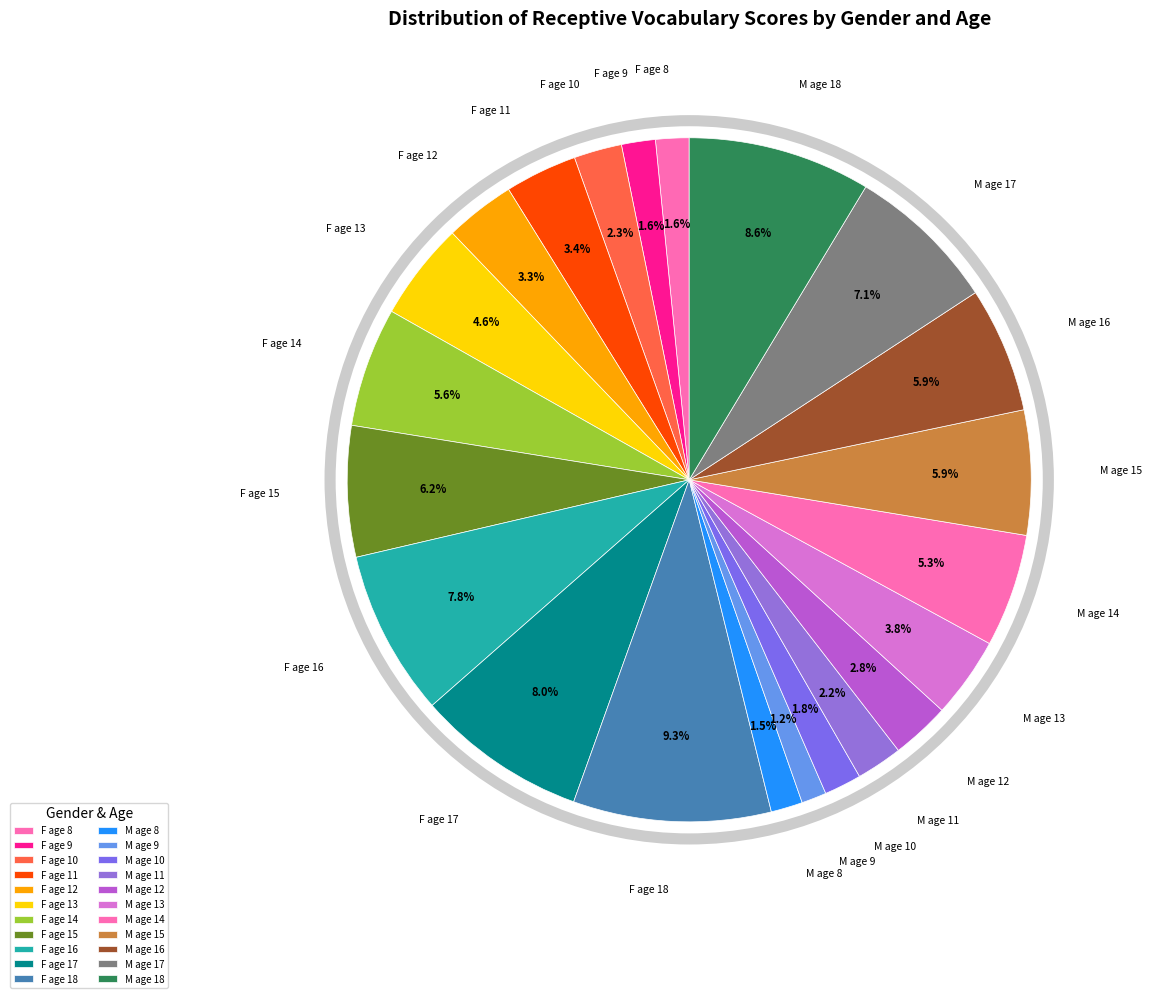

How many slices are in this pie chart?

22